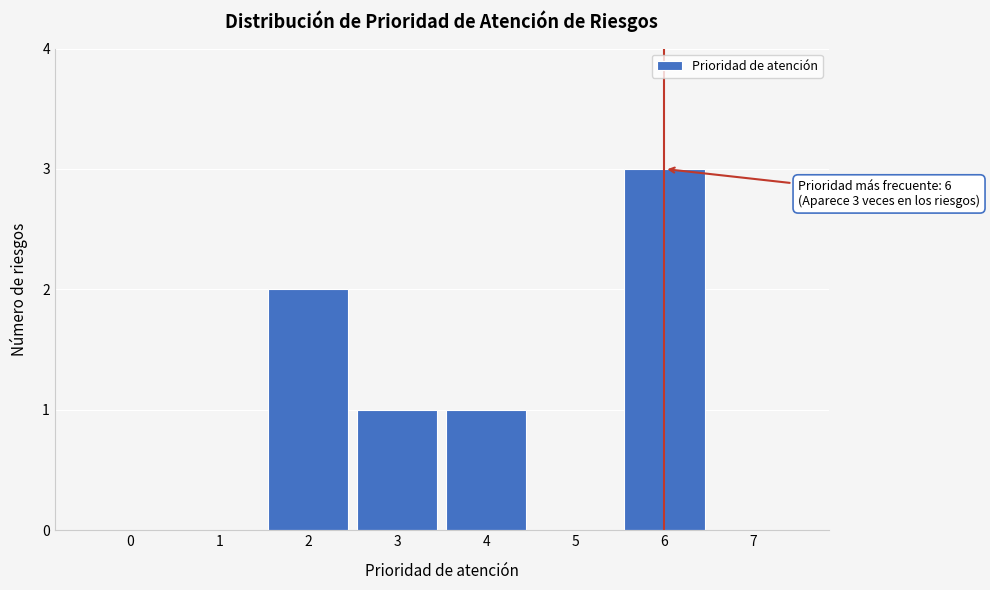

Which range on the x-axis has the tallest bar?

5.5 to 6.5